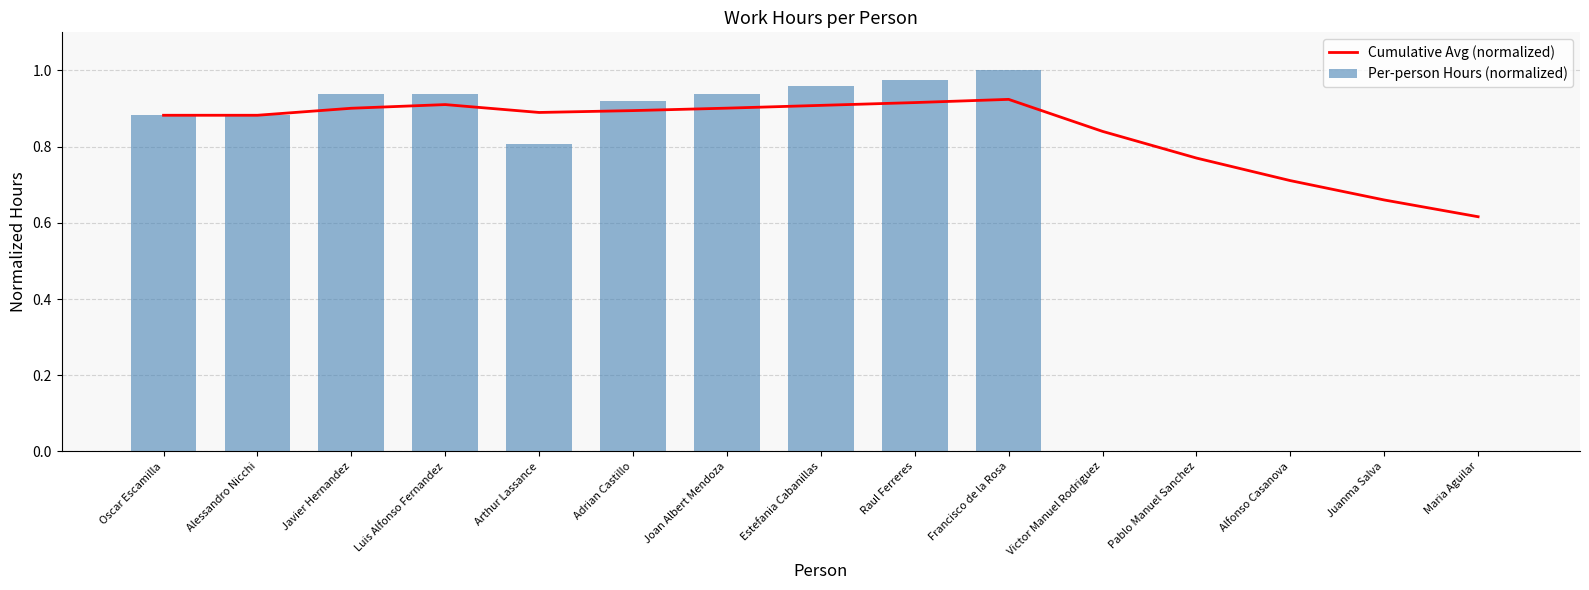

What value does the Cumulative Avg (normalized) series have at Raul Ferreres?

0.9